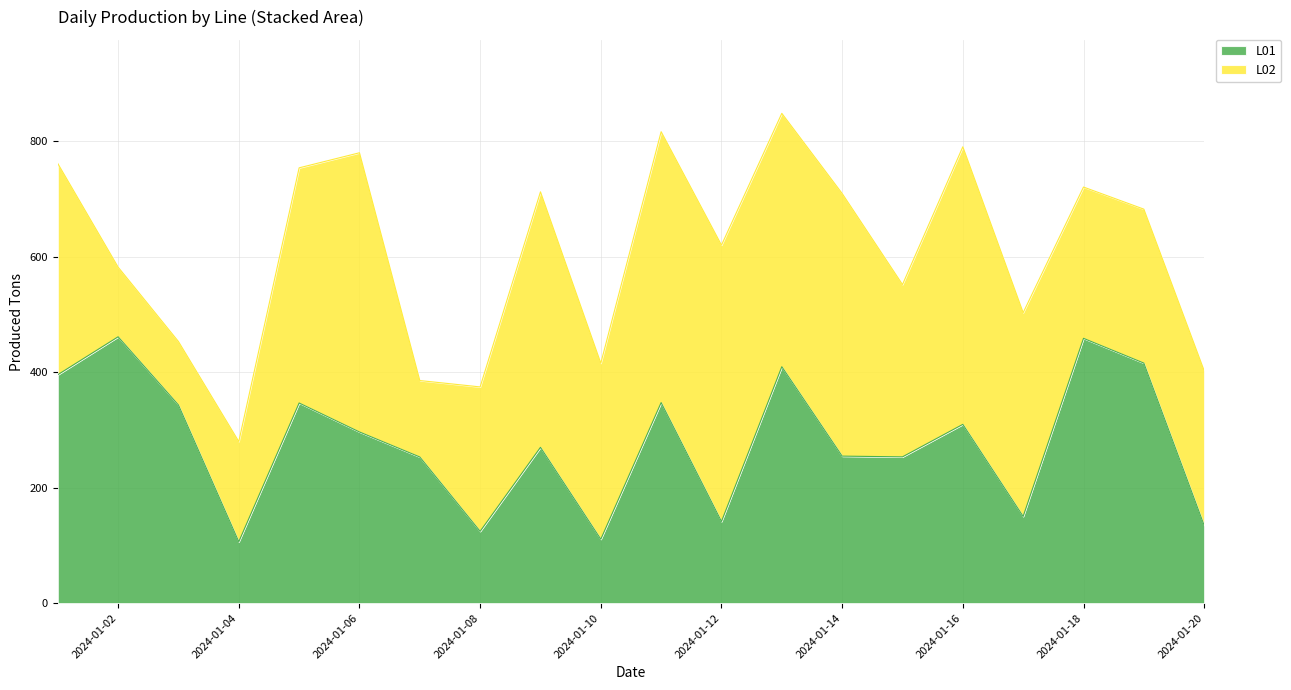

What is the difference between the values at 2024-01-19 and 2024-01-11?

68.4